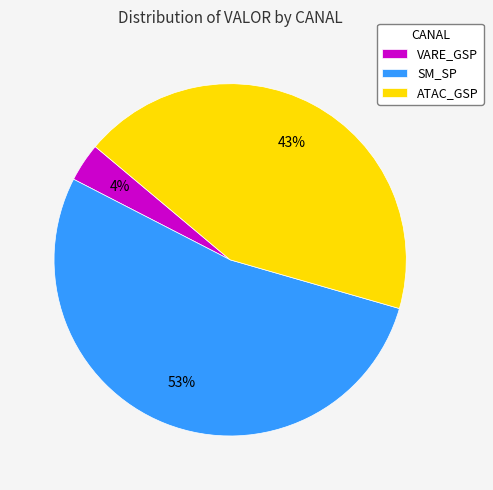

Rank the categories by value from lowest to highest.

VARE_GSP, ATAC_GSP, SM_SP